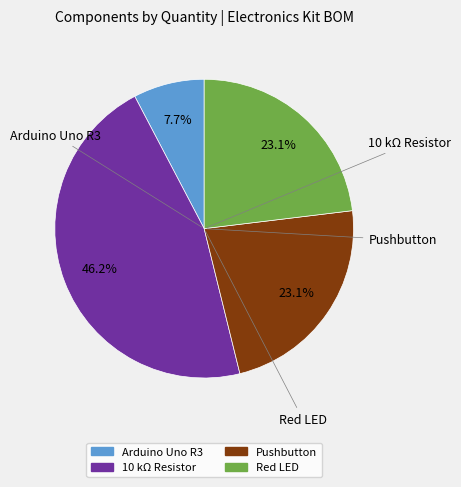

Do Arduino Uno R3 and 10 kΩ Resistor together represent more than half of the pie?

Yes